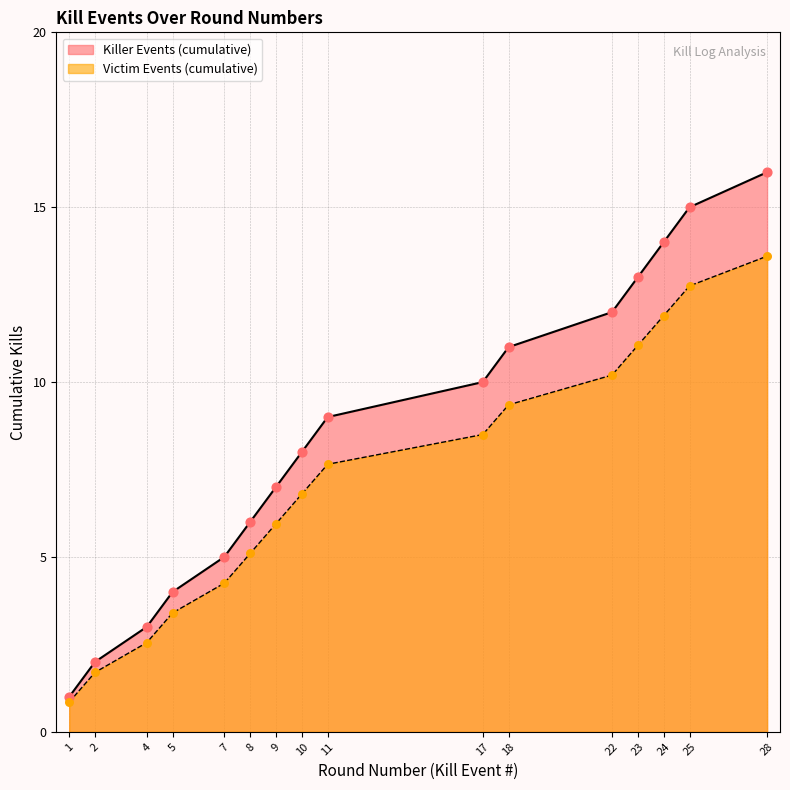

What is the ratio of the value at 25 to the value at 11?

1.7